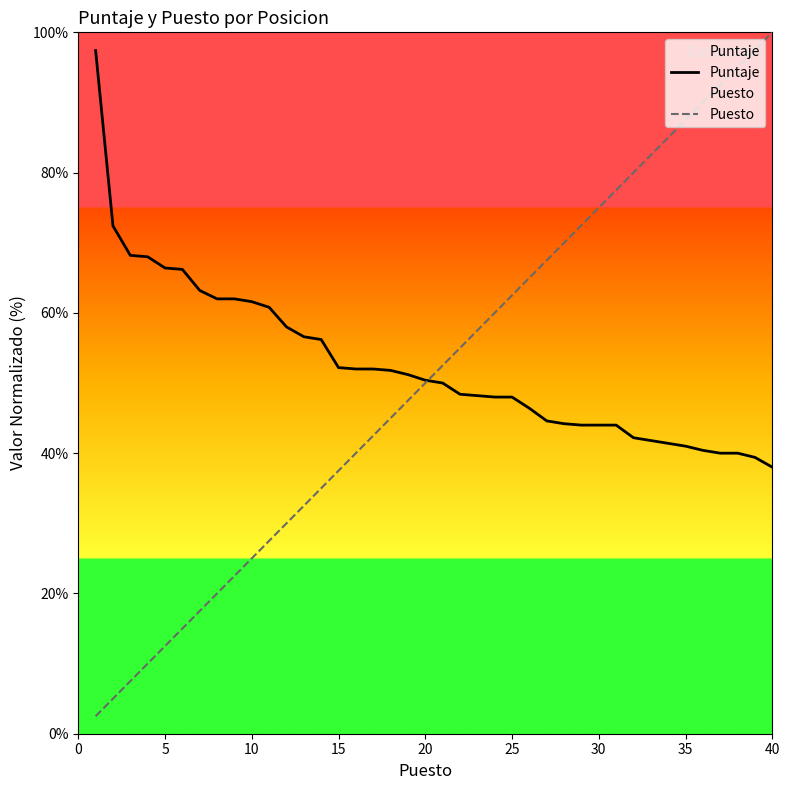

What is the value of the Puntaje point at the 27th from the left?

44.6